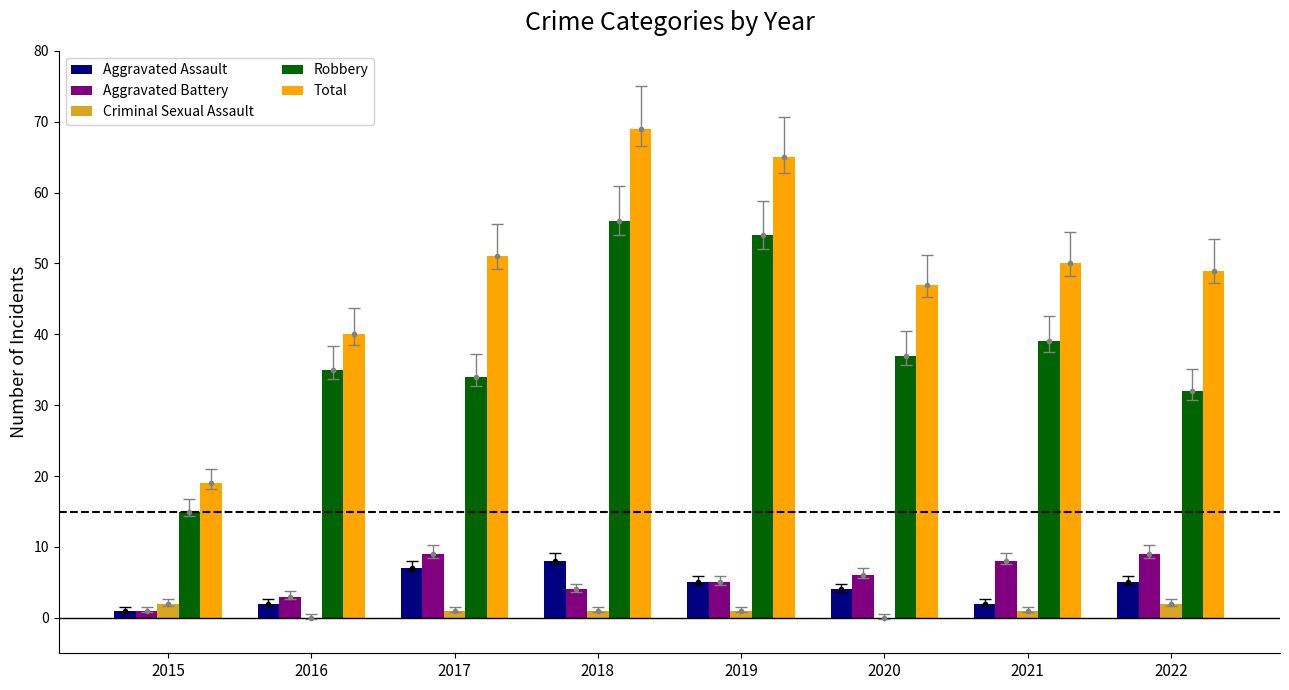

Which series has the largest total across all categories?

Total